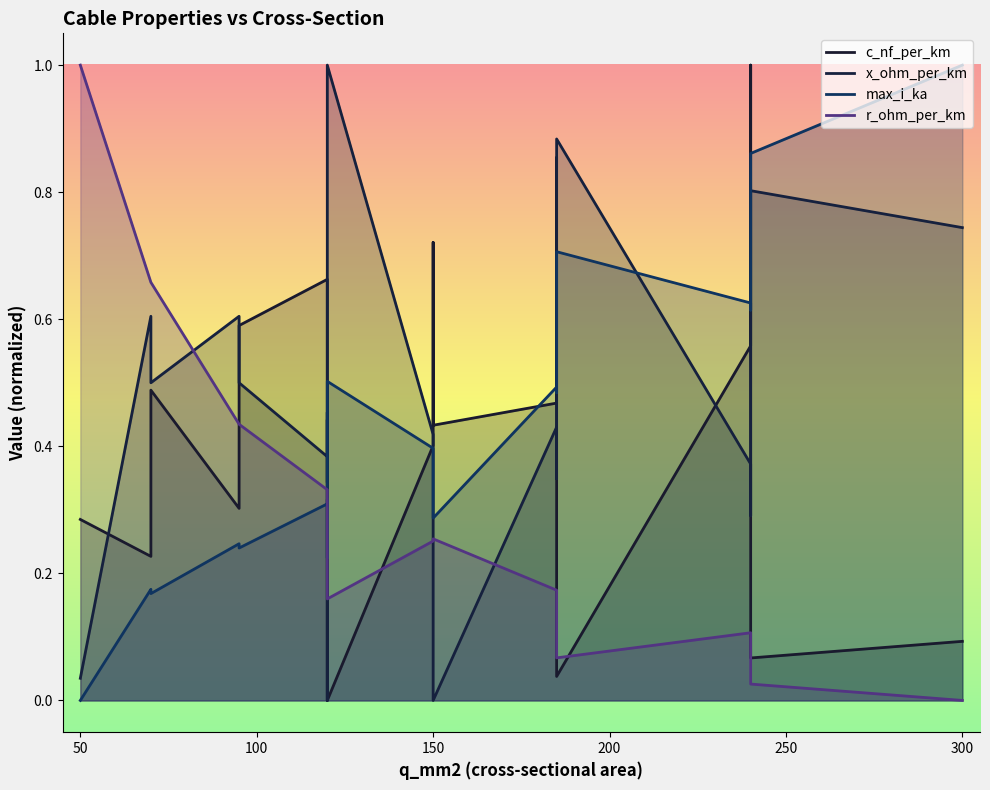

True or false: max_i_ka and c_nf_per_km cross at least once.

True